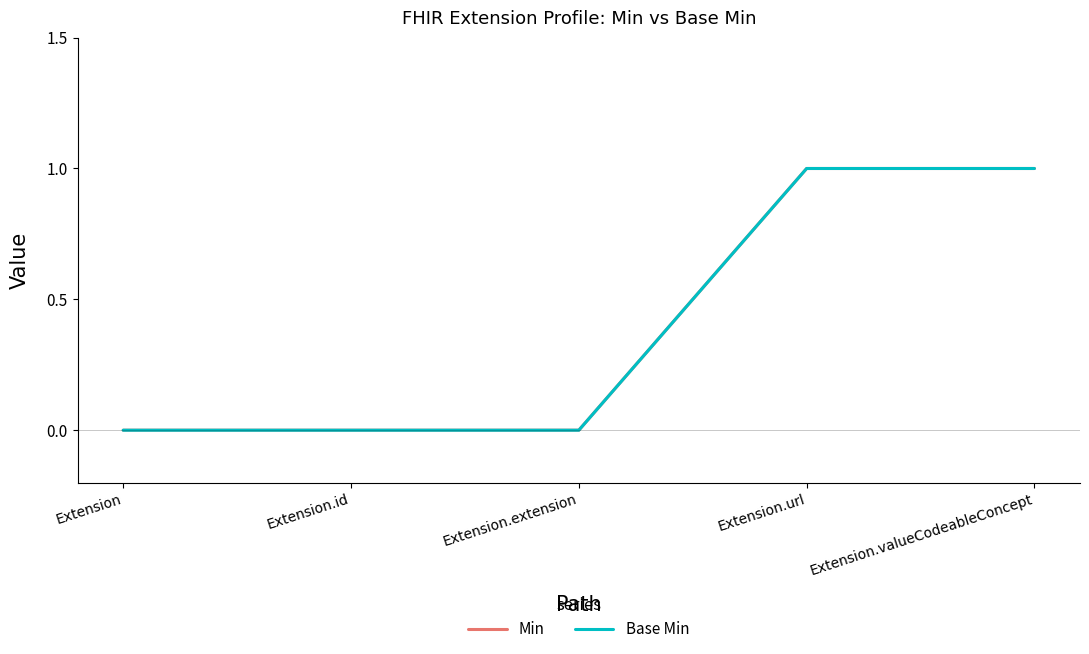

Rank the series at Extension.id from lowest to highest value.

Min, Base Min